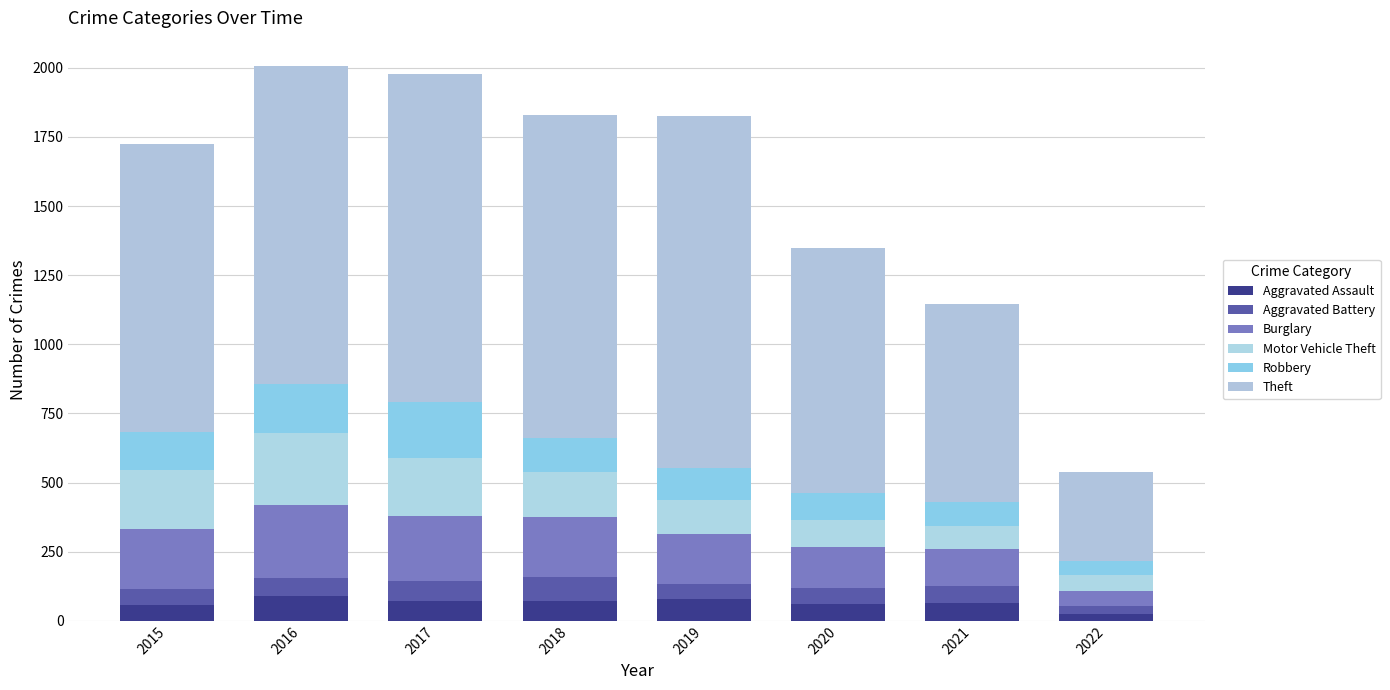

How many data points in Aggravated Assault are less than 72?

4